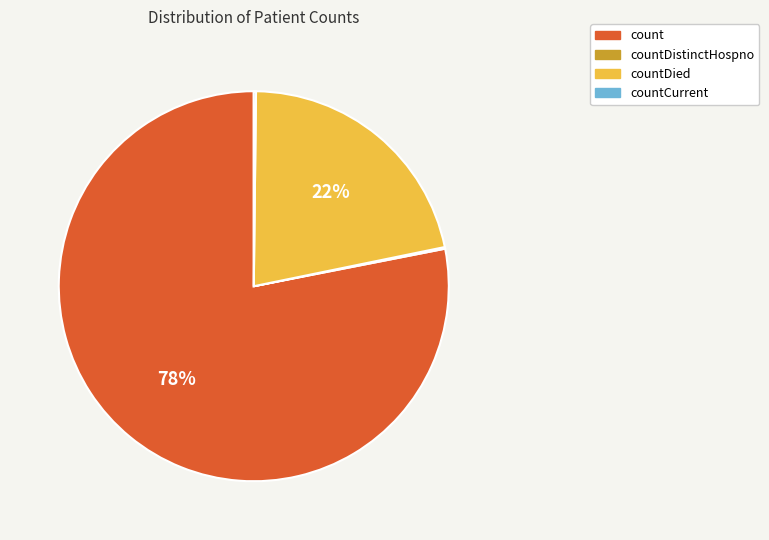

Does any single category account for the majority?

Yes